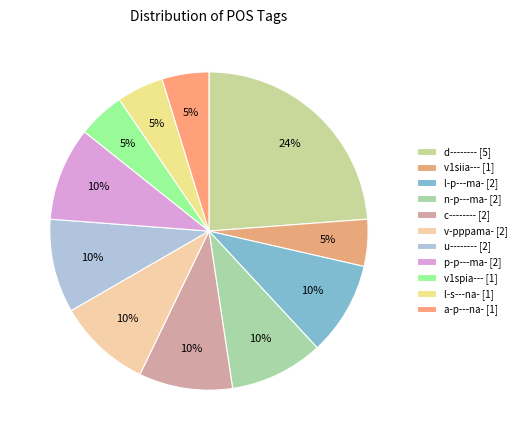

How many segments does this pie chart have?

11